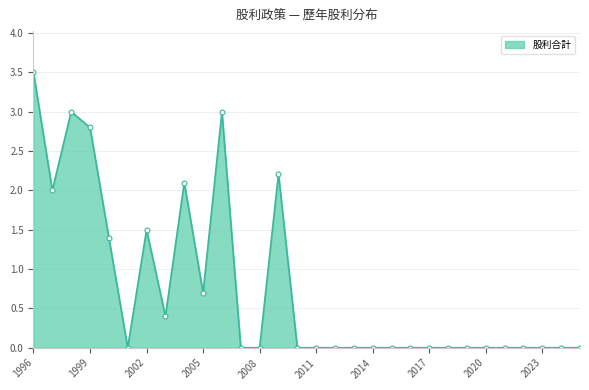

Reading right to left, extract all data points from this chart.

0.0	0.0	0.0	0.0	0.0	0.0	0.0	0.0	0.0	0.0	0.0	0.0	0.0	0.0	0.0	0.0	2.2	0.0	0.0	3.0	0.7	2.1	0.4	1.5	0.0	1.4	2.8	3.0	2.0	3.5